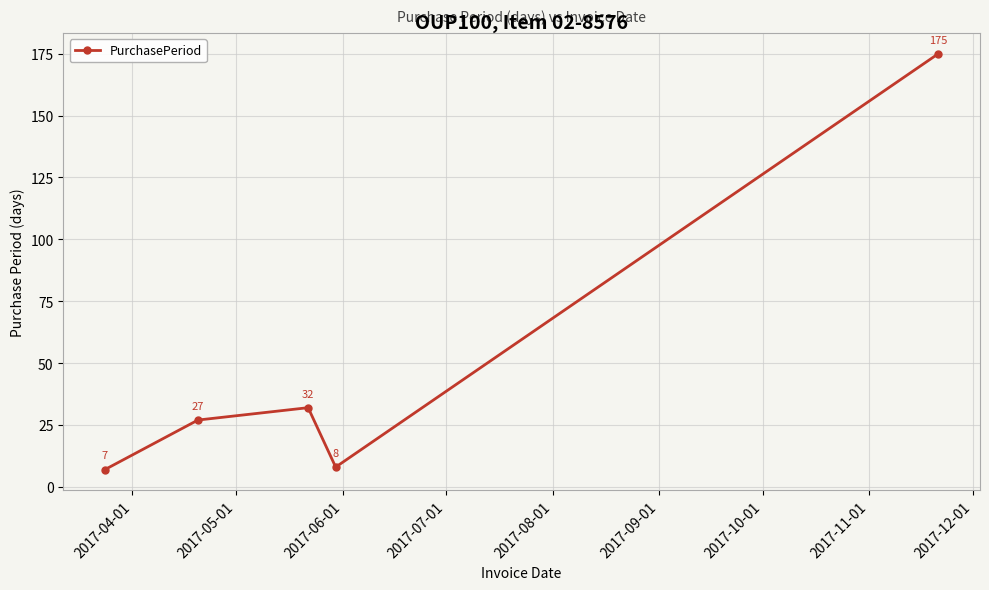

What is the difference between the maximum and minimum values?

168